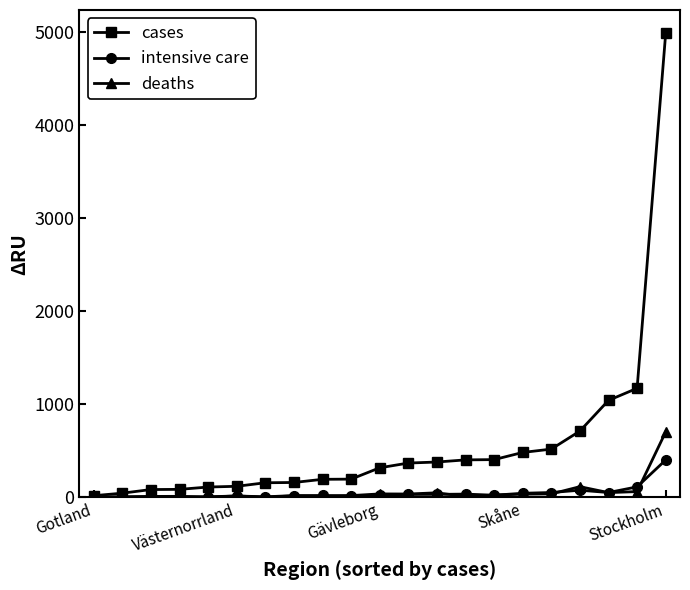

Which series has the largest range (max minus min)?

cases